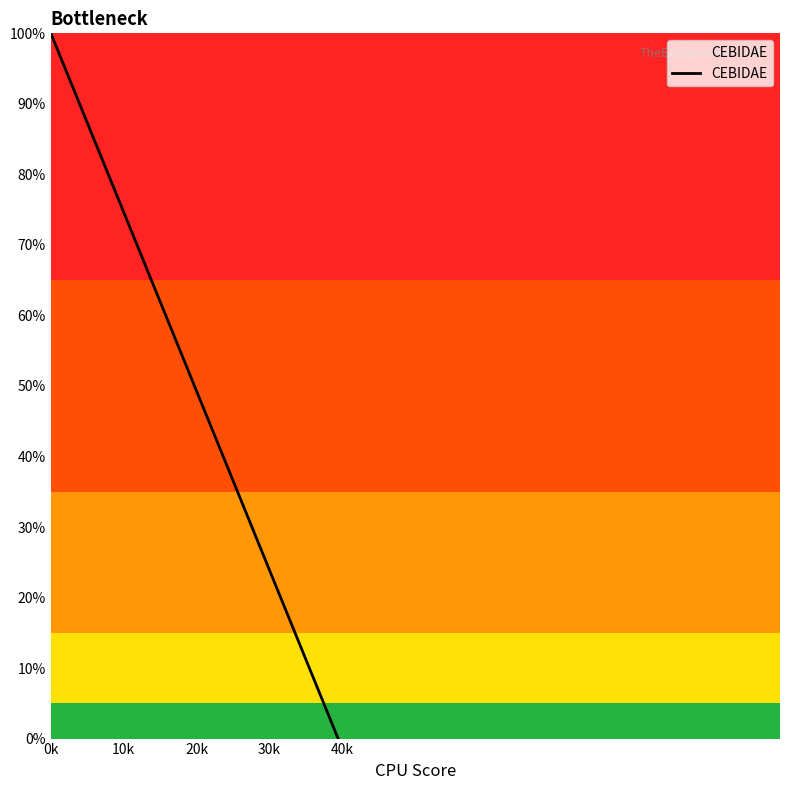

What is the greatest value displayed?

100.0